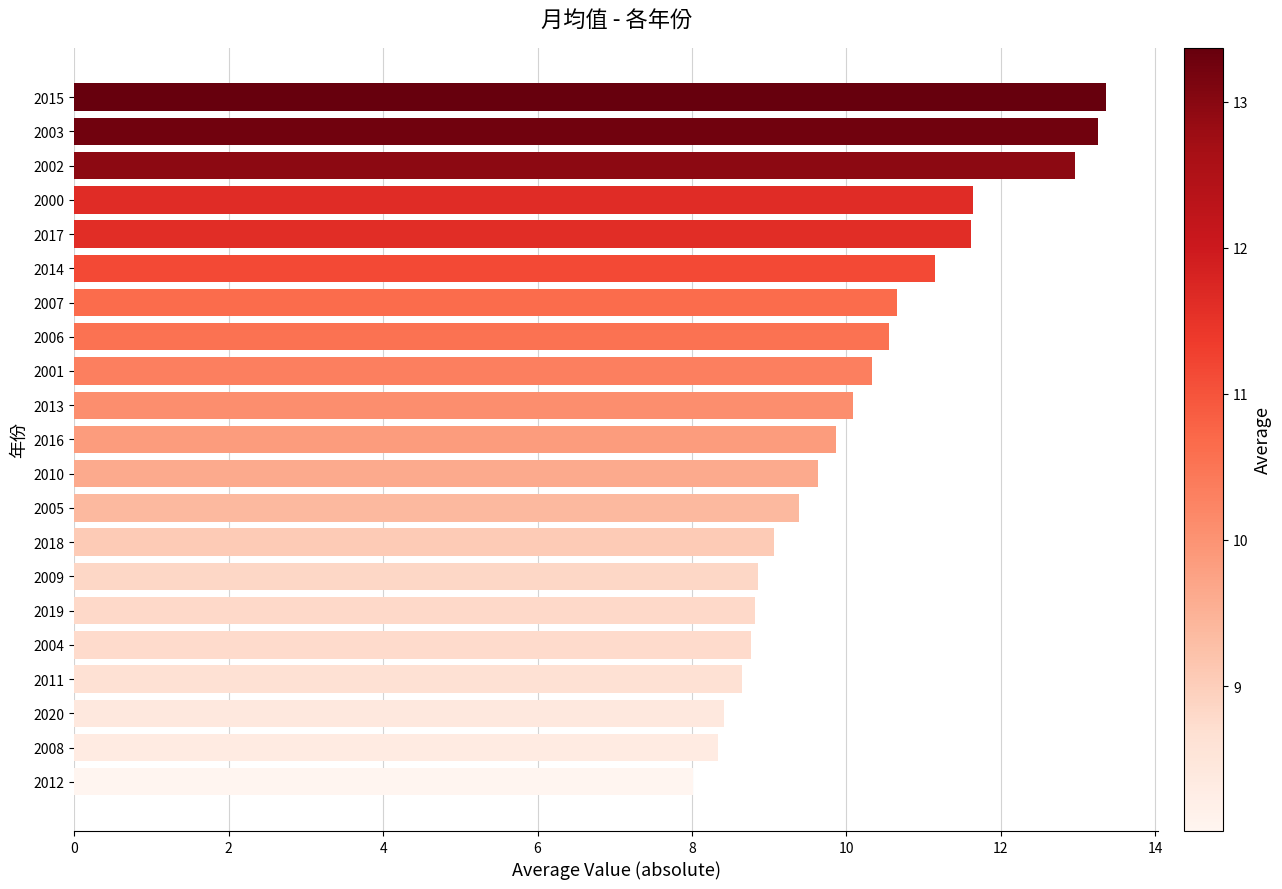

What is the difference between the maximum and minimum values?

5.4